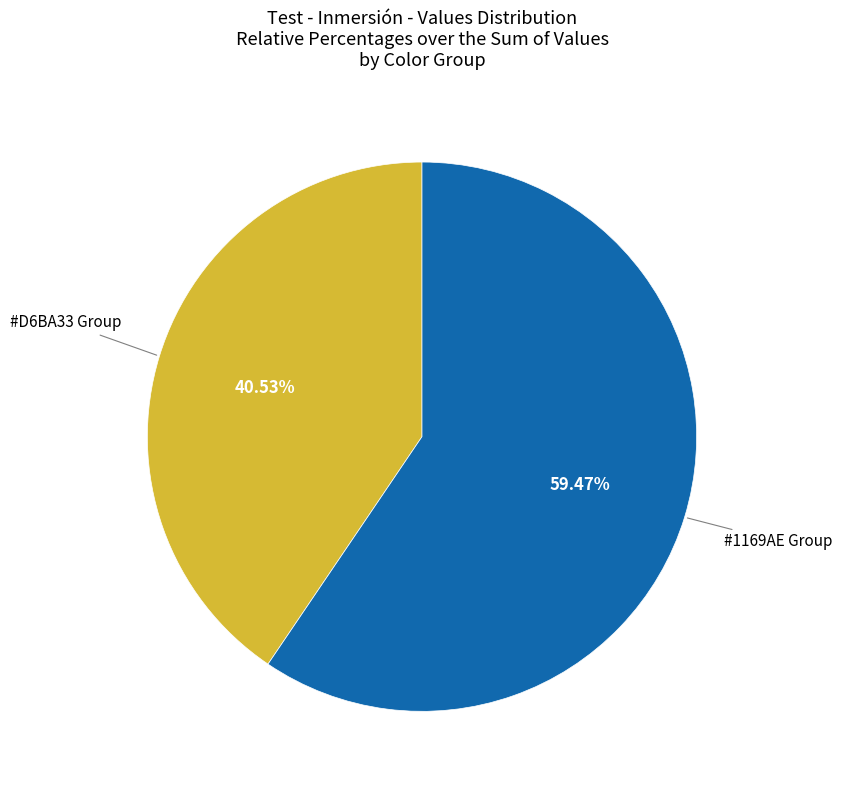

How many segments does this pie chart have?

2